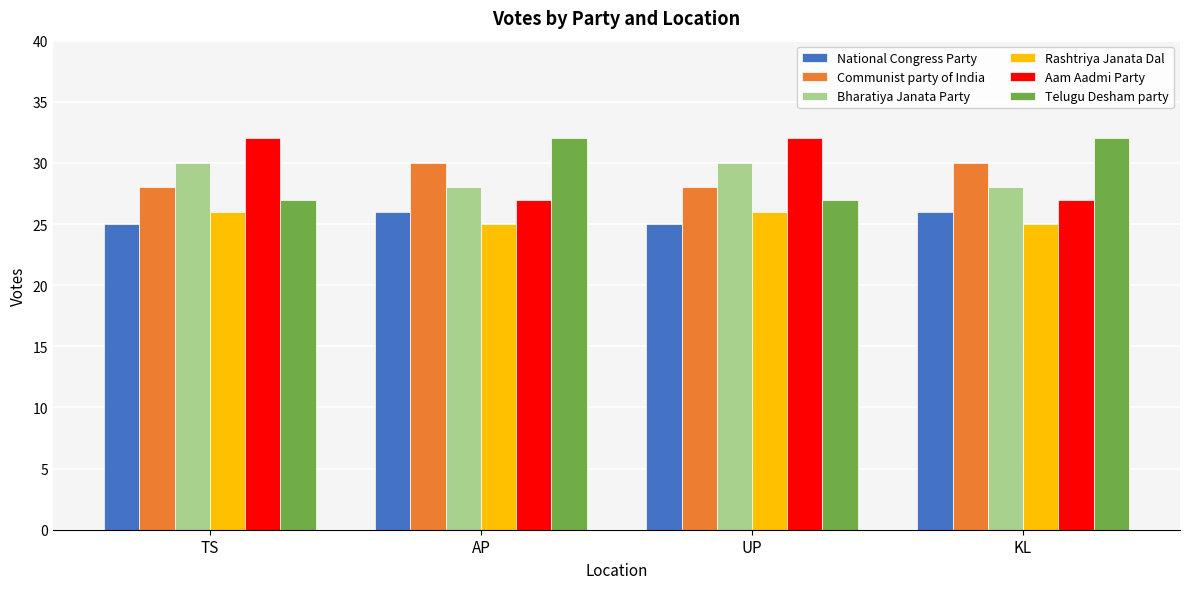

What is the label of the 4th bar from the left?

KL